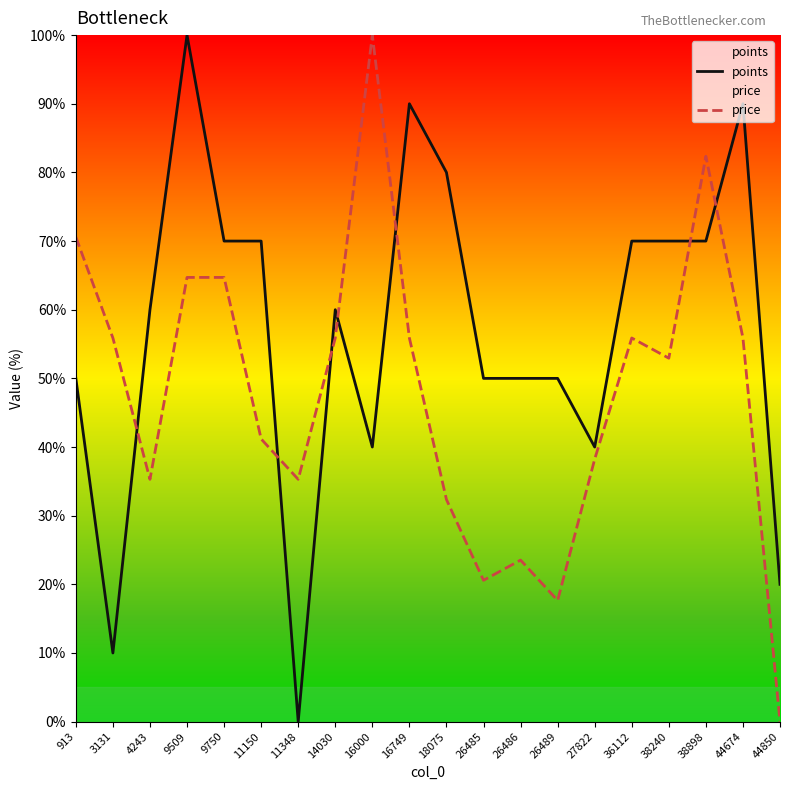

Which series changed the most between 16000 and 44850?

price